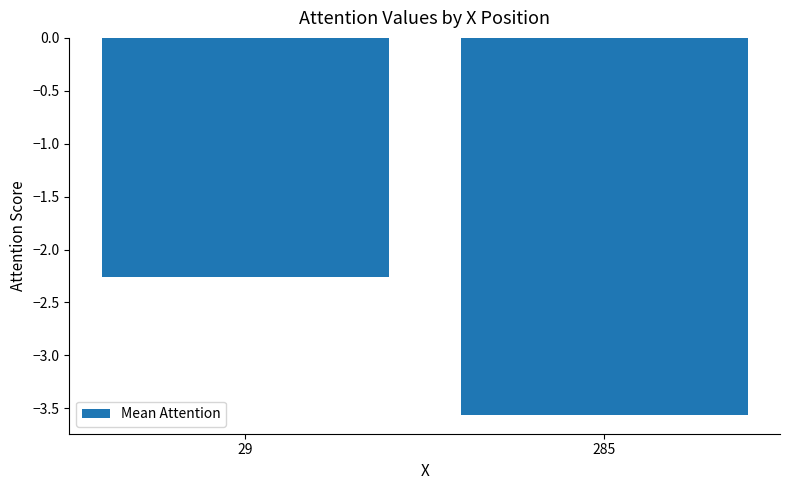

At which category does the chart reach its peak across all series?

29